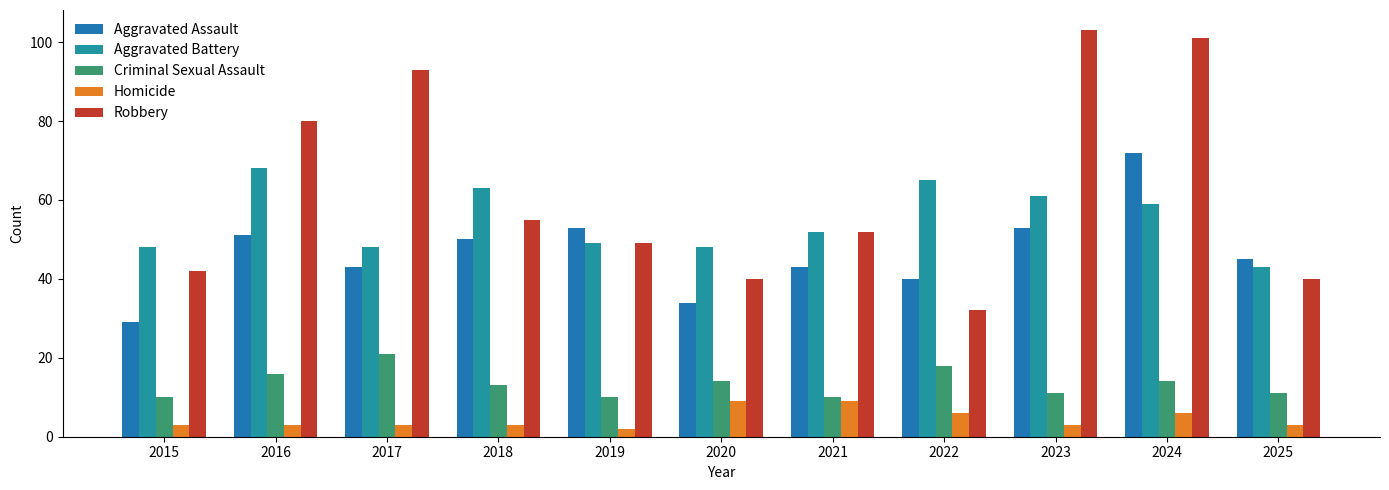

What is the difference between the Robbery values at 2020 and 2023?

63